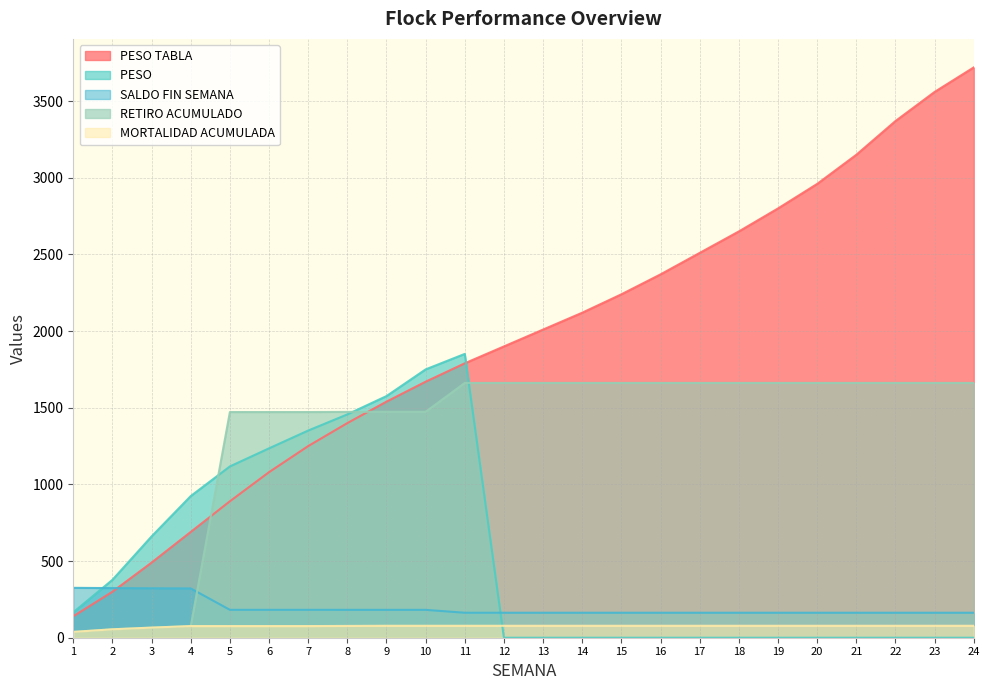

List the series in order of their peak value, highest first.

PESO TABLA, PESO , RETIRO ACUMULADO, SALDO FIN SEMANA, MORTALIDAD ACUMULADA